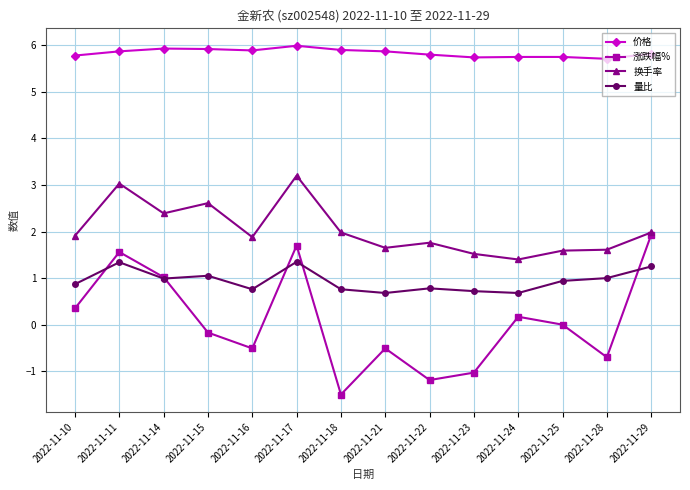

The 价格 series shows 3.5 at 2022-11-14. True or false?

False